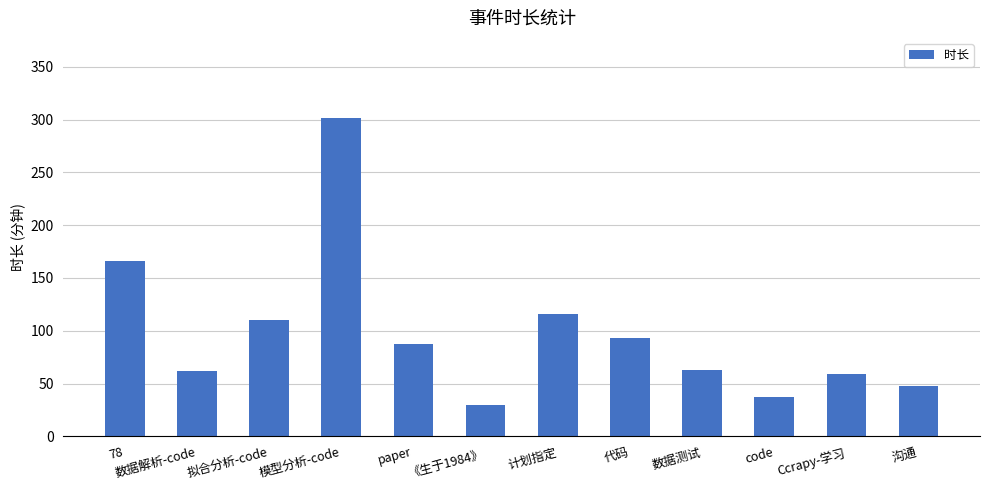

What is the value of the 11th bar from the left?

59